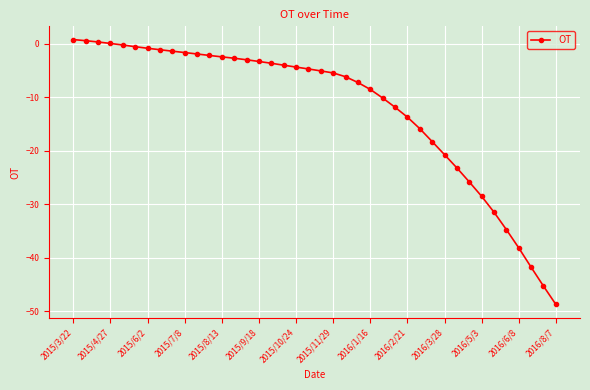

What is the minimum value shown in the chart?

-48.7